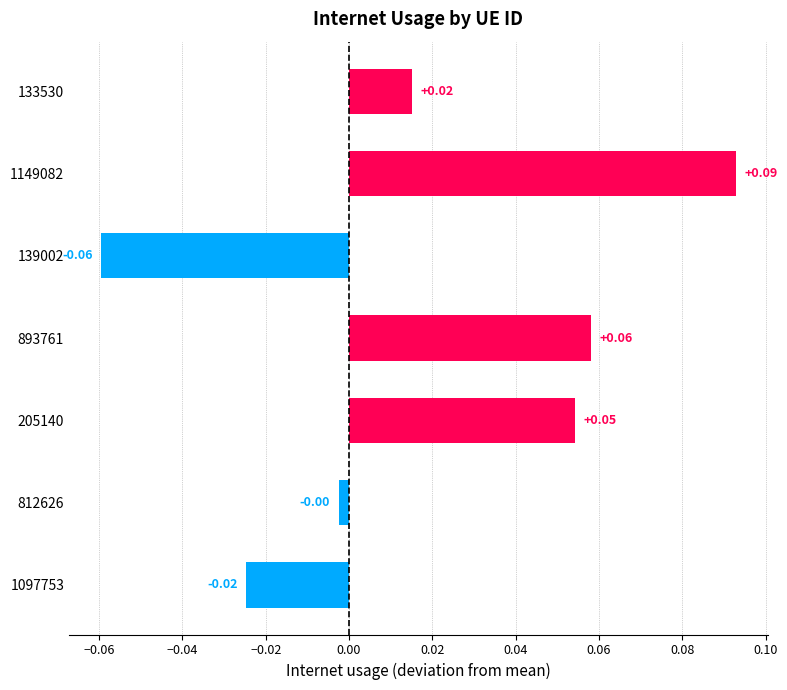

Rank the categories by value from lowest to highest.

139002, 1097753, 812626, 133530, 205140, 893761, 1149082